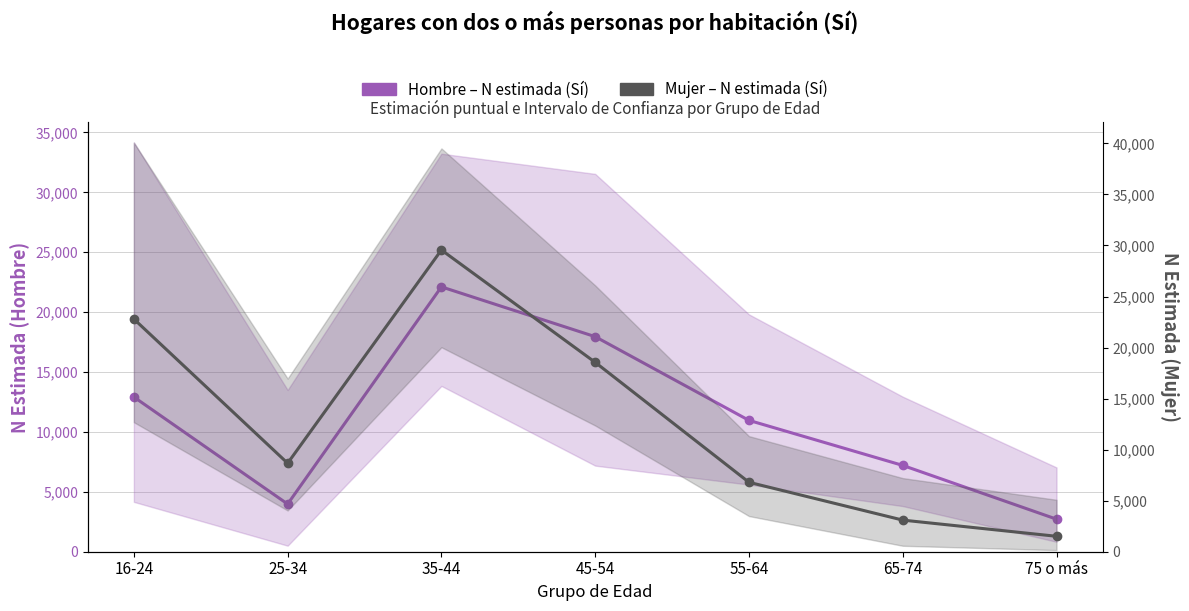

What is the highest value of the Mujer – N estimada (Sí) series?

29557